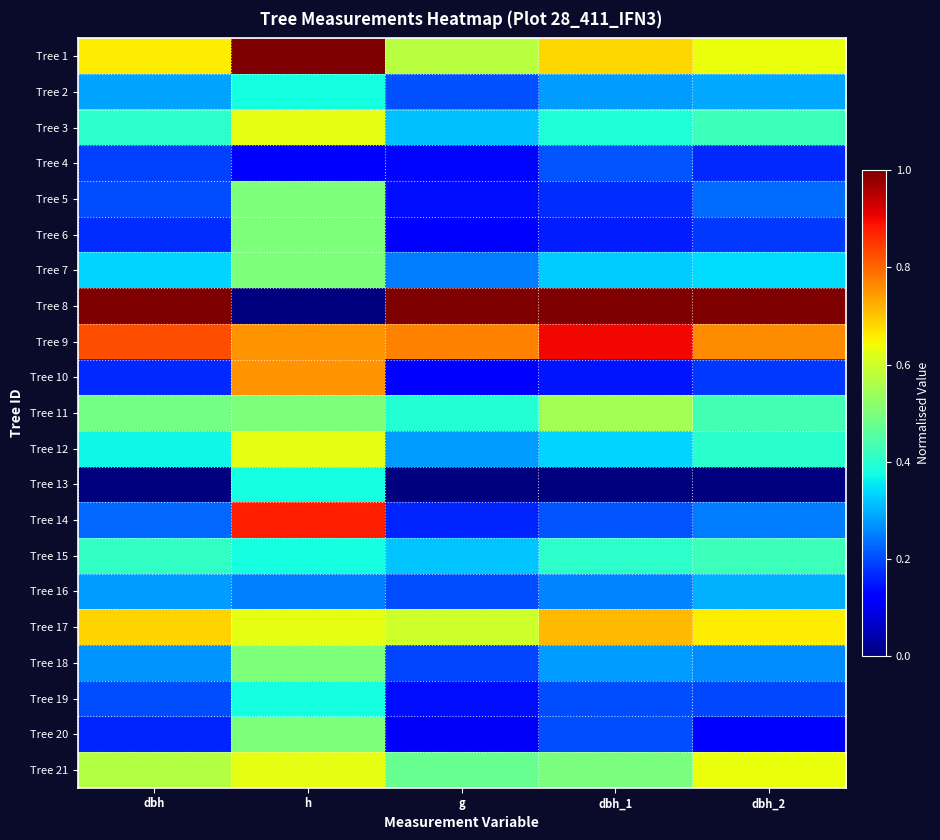

At how many categories does at least one series exceed 0?

5